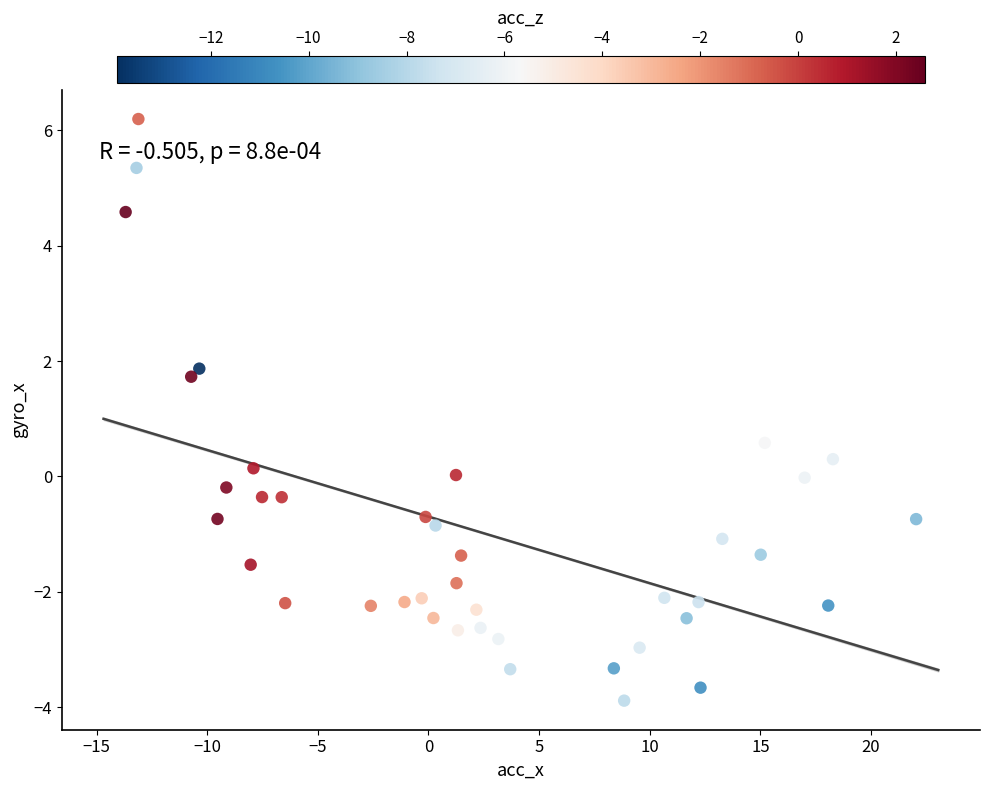

What is the range of X values (max minus min)?

35.7